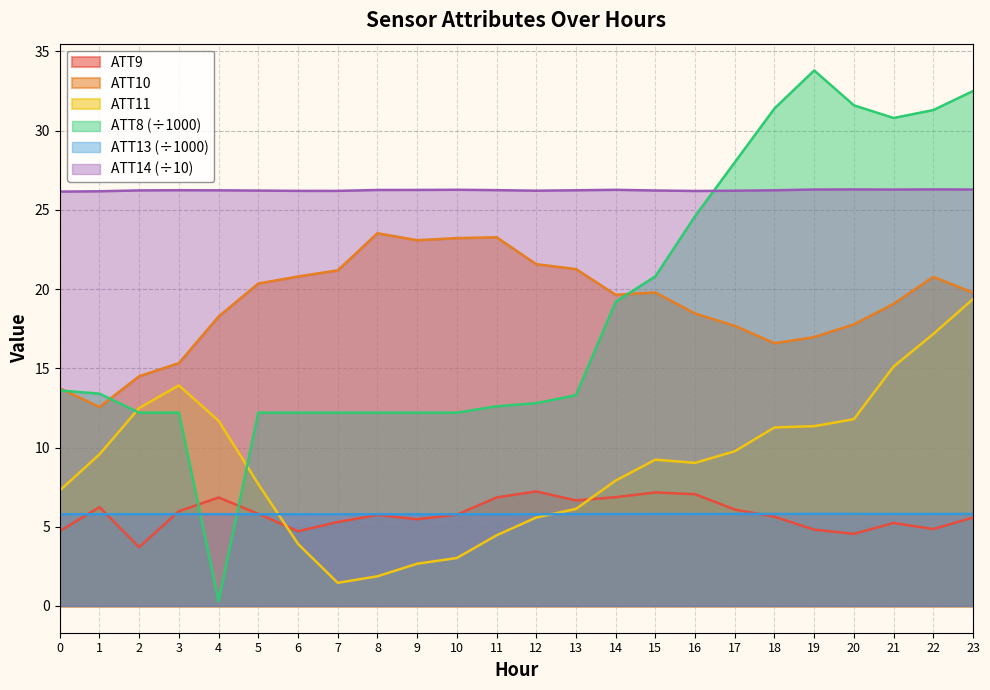

Reading left to right, transcribe all the data shown in this chart.

ATT8: 0=13.6	1=13.4	2=12.2	3=12.2	4=0.3	5=12.2	6=12.2	7=12.2	8=12.2	9=12.2	10=12.2	11=12.6	12=12.8	13=13.3	14=19.2	15=20.8	16=24.6	17=28.0	18=31.4	19=33.8	20=31.6	21=30.8	22=31.3	23=32.5
ATT9: 0=4.7	1=6.2	2=3.7	3=6.0	4=6.8	5=5.8	6=4.7	7=5.3	8=5.7	9=5.5	10=5.8	11=6.8	12=7.2	13=6.7	14=6.9	15=7.2	16=7.1	17=6.1	18=5.6	19=4.8	20=4.6	21=5.2	22=4.9	23=5.6
ATT10: 0=13.7	1=12.6	2=14.5	3=15.3	4=18.3	5=20.4	6=20.8	7=21.2	8=23.5	9=23.1	10=23.2	11=23.3	12=21.6	13=21.3	14=19.6	15=19.8	16=18.5	17=17.7	18=16.6	19=17.0	20=17.8	21=19.1	22=20.8	23=19.8
ATT11: 0=7.3	1=9.6	2=12.5	3=13.9	4=11.7	5=7.7	6=3.9	7=1.5	8=1.9	9=2.7	10=3.0	11=4.5	12=5.6	13=6.1	14=7.9	15=9.2	16=9.0	17=9.8	18=11.3	19=11.3	20=11.8	21=15.1	22=17.2	23=19.4
ATT13: 0=5.8	1=5.8	2=5.8	3=5.8	4=5.8	5=5.8	6=5.8	7=5.8	8=5.8	9=5.8	10=5.8	11=5.8	12=5.8	13=5.8	14=5.8	15=5.8	16=5.8	17=5.8	18=5.8	19=5.8	20=5.8	21=5.8	22=5.8	23=5.8
ATT14: 0=26.2	1=26.2	2=26.2	3=26.2	4=26.2	5=26.2	6=26.2	7=26.2	8=26.3	9=26.3	10=26.3	11=26.2	12=26.2	13=26.2	14=26.3	15=26.2	16=26.2	17=26.2	18=26.2	19=26.3	20=26.3	21=26.3	22=26.3	23=26.3